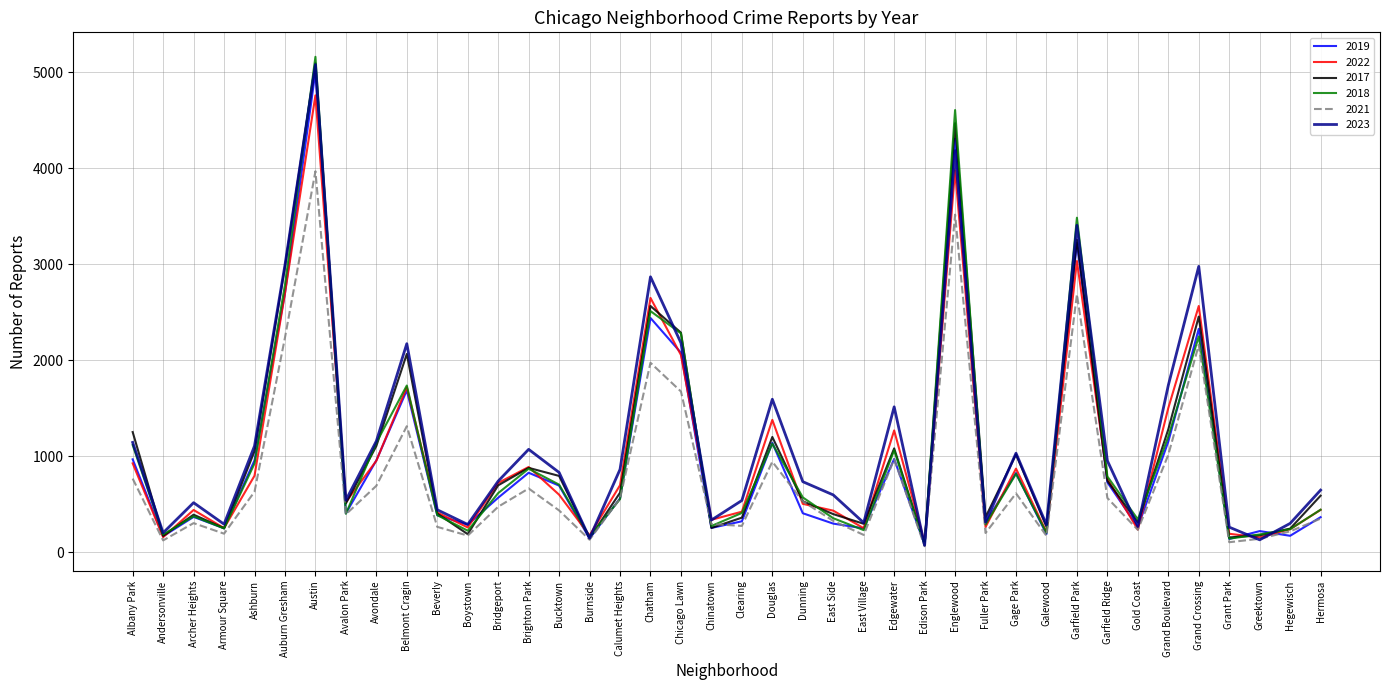

In 2017, how many points are lower than both neighbors (excluding endpoints)?

12